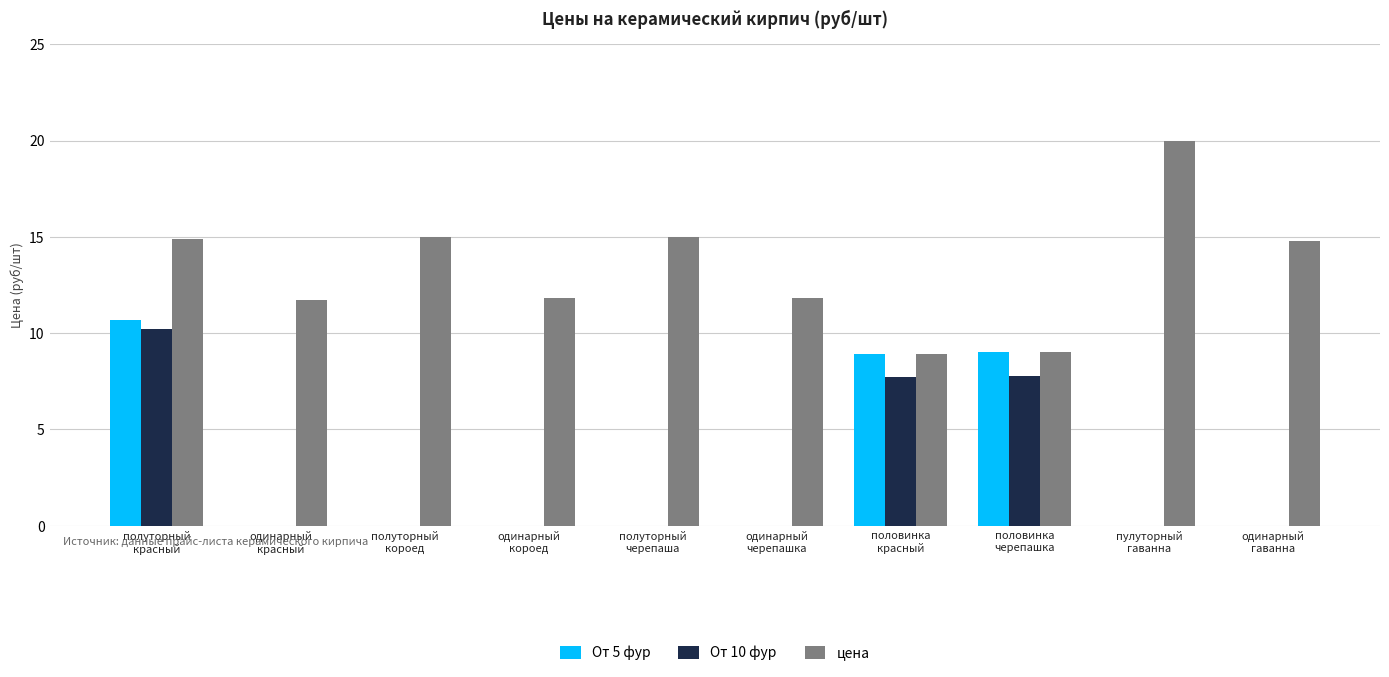

What is the sum of all От 5 фур values?

28.6